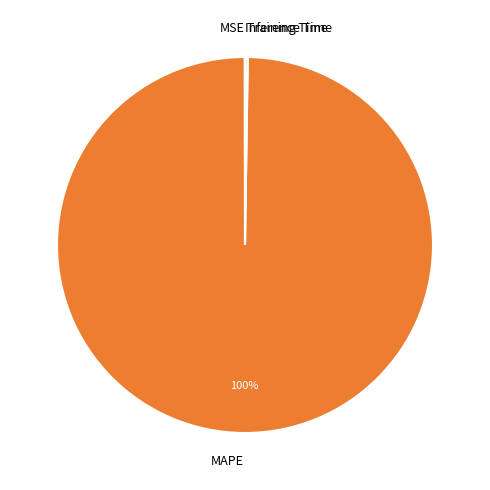

Is there any slice that represents more than half of the pie?

Yes